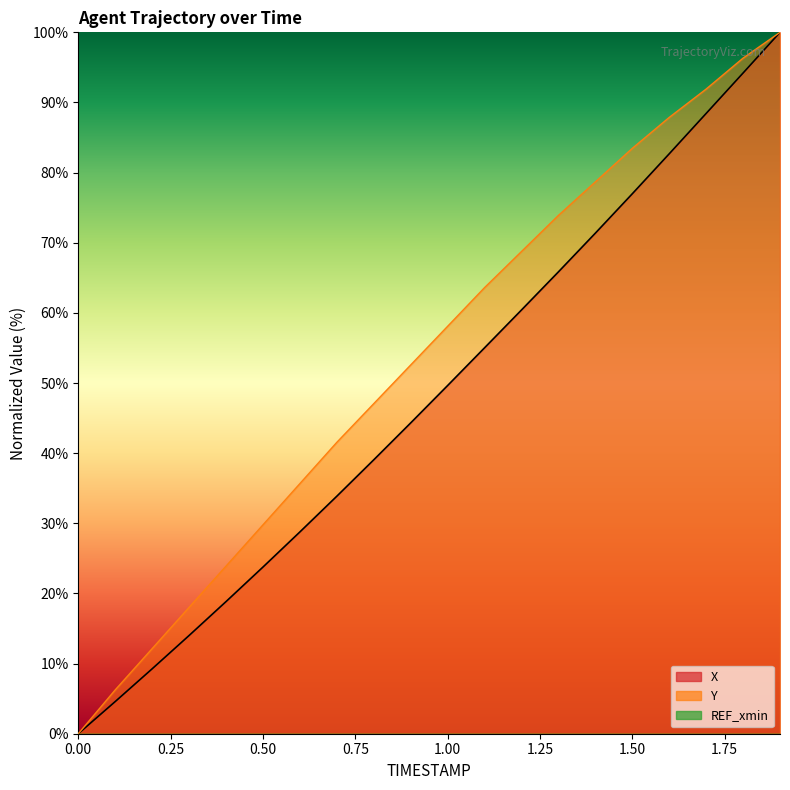

What is the label of the 18th point from the right?

0.2